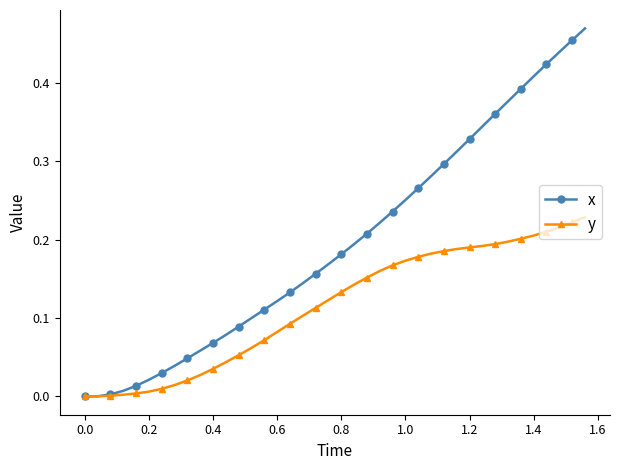

List the series in order of their peak value, lowest first.

y, x